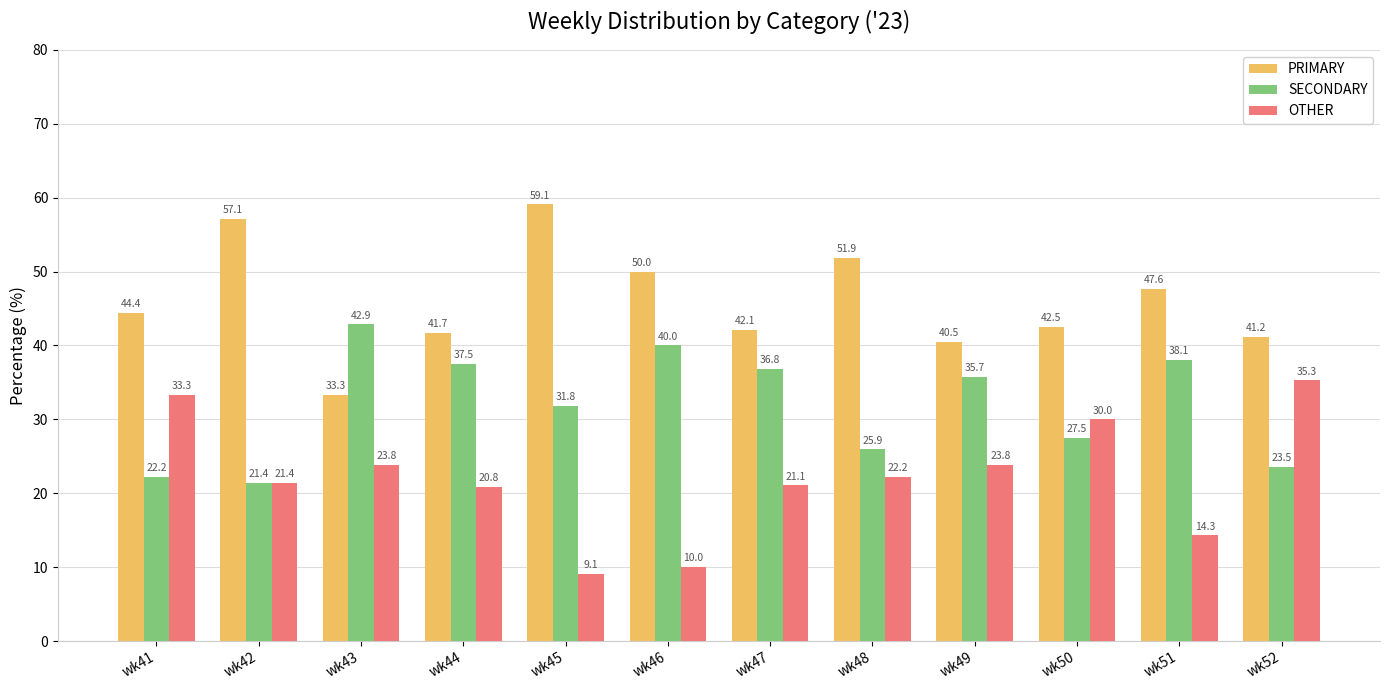

Is the value of SECONDARY at wk44 greater than the value of PRIMARY at wk48?

No